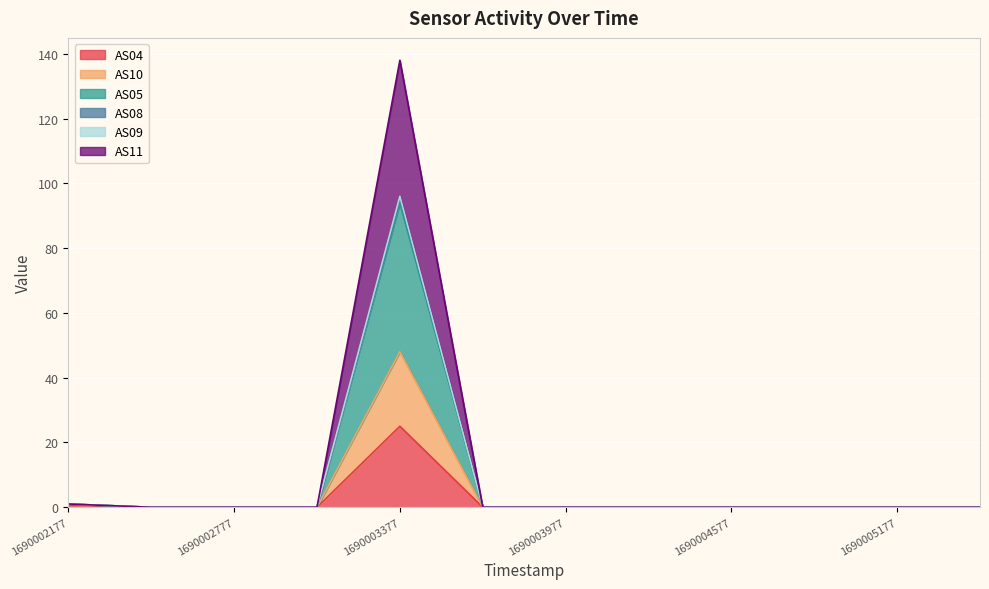

In AS04, how many points are higher than both neighbors (excluding endpoints)?

1